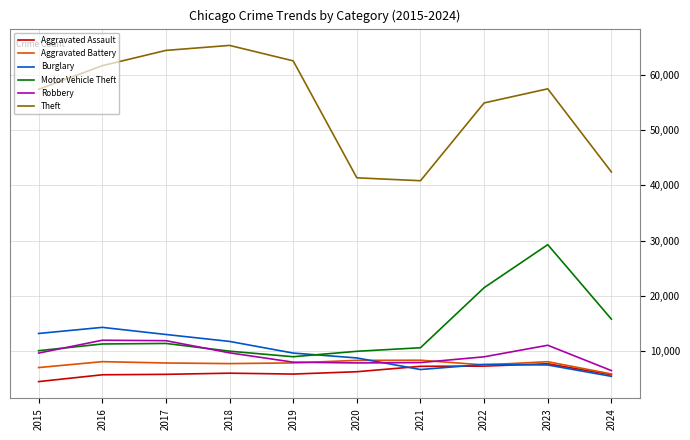

The value of Theft at 2021 is 40813. True or false?

True